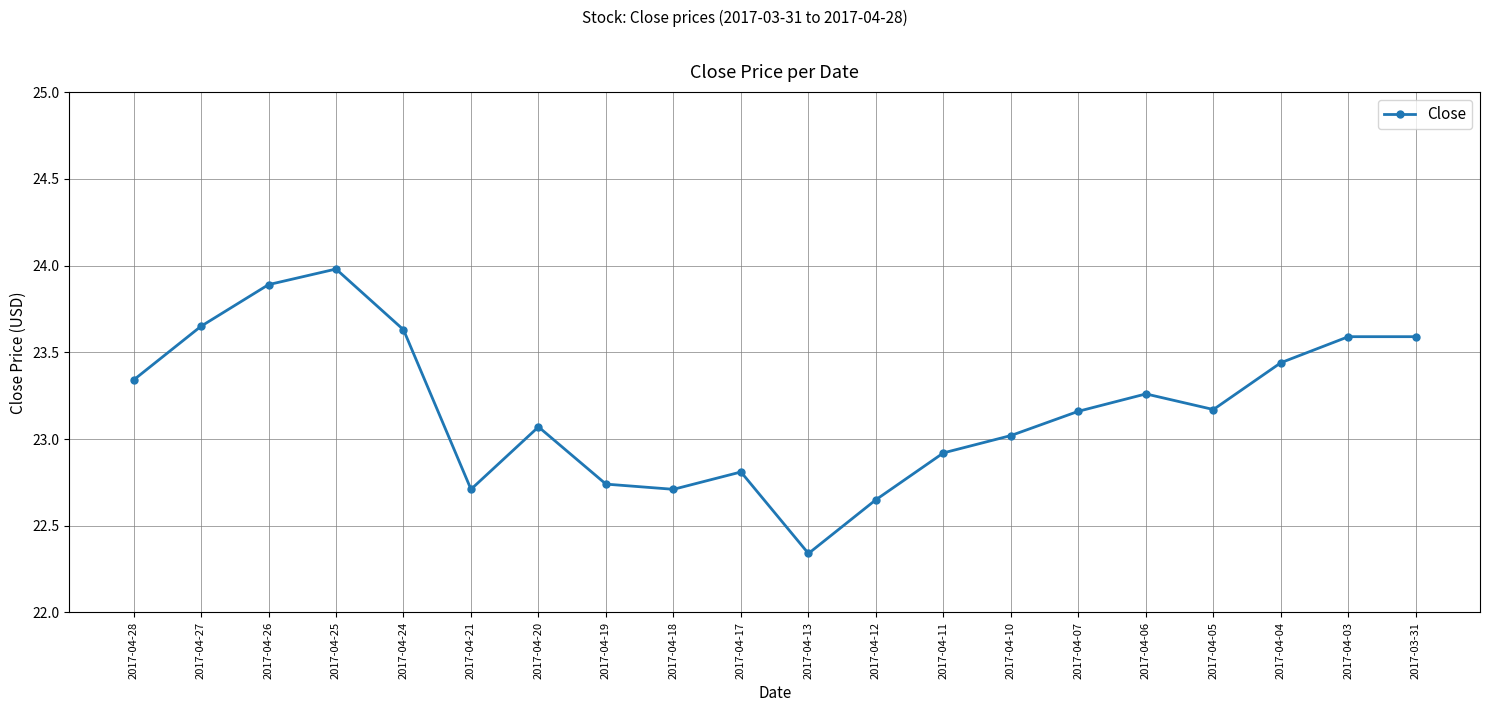

How many lines are shown in the chart?

1